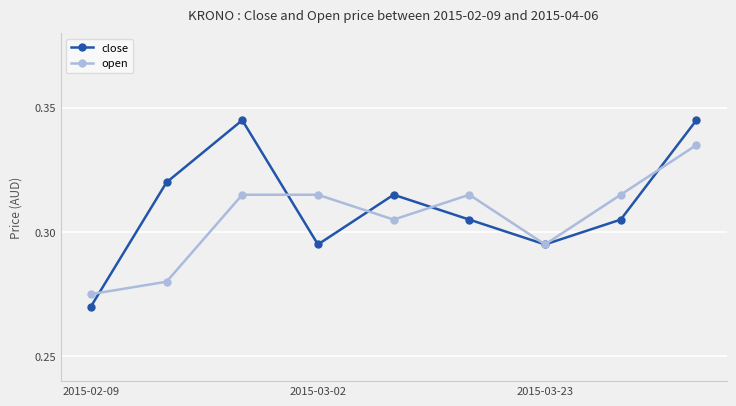

At how many categories does at least one series exceed 0?

9